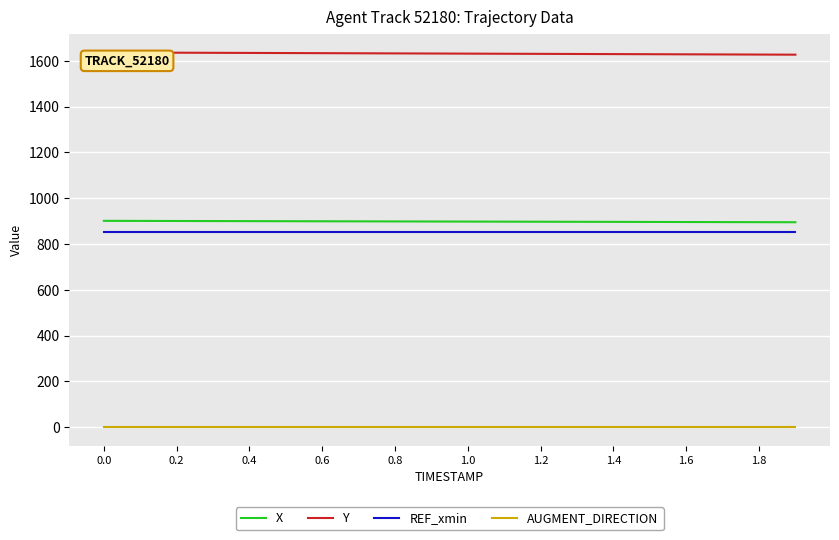

True or false: Y and X intersect in this chart.

False